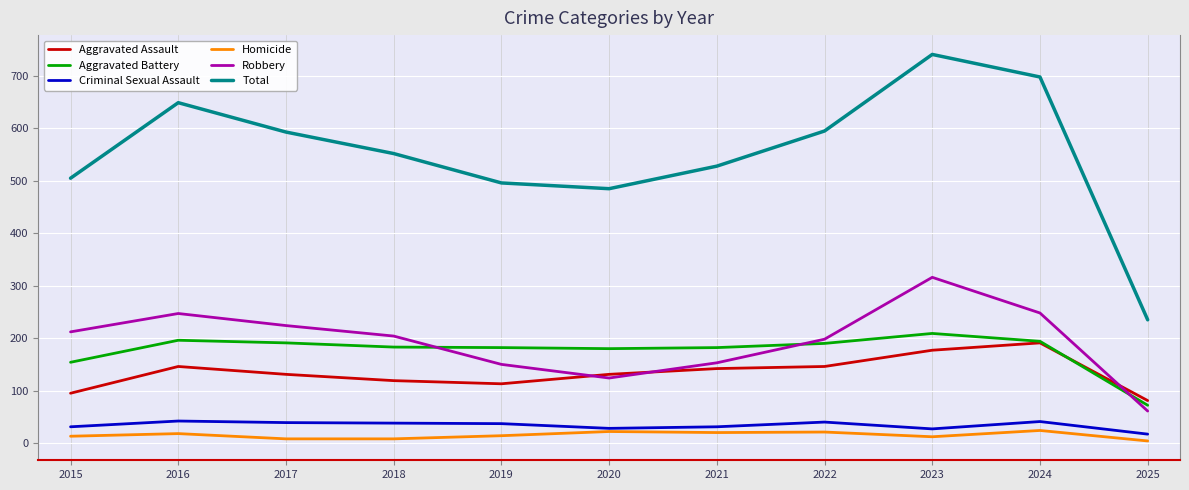

True or false: Homicide and Total cross at least once.

False